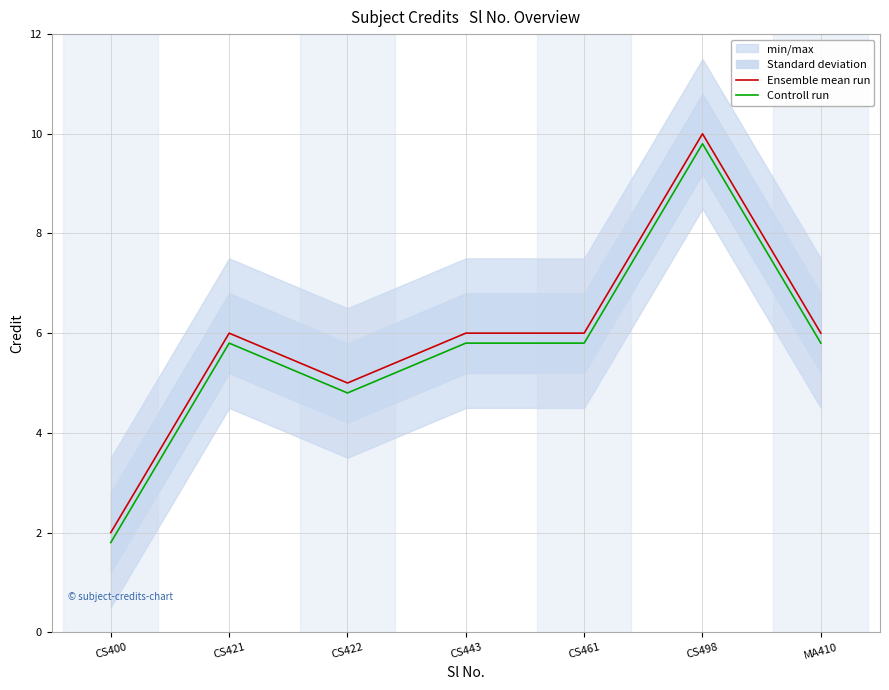

Rank the series by their average value, from highest to lowest.

Ensemble mean run, Controll run